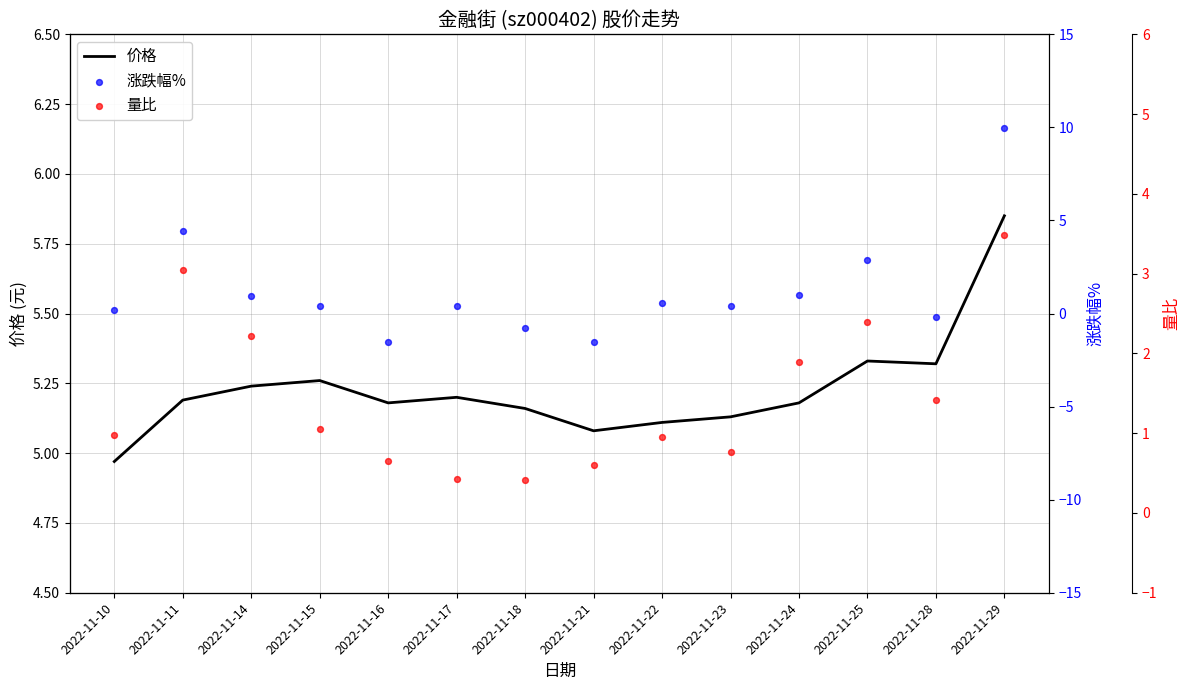

Which series has the widest spread of Y values?

涨跌幅%